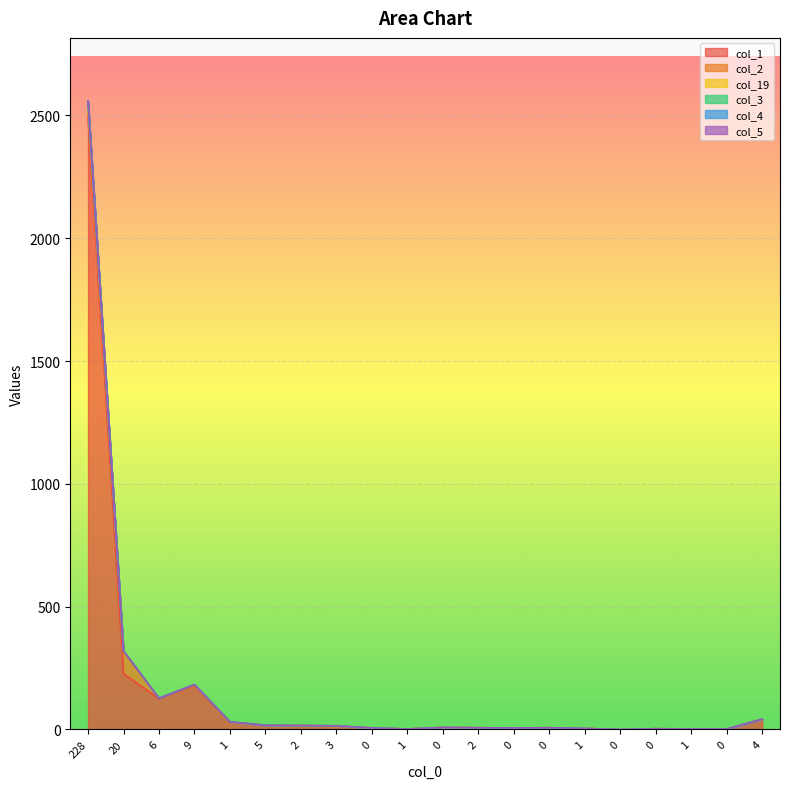

What is the sum of the col_19 values at 1 and 20?

351